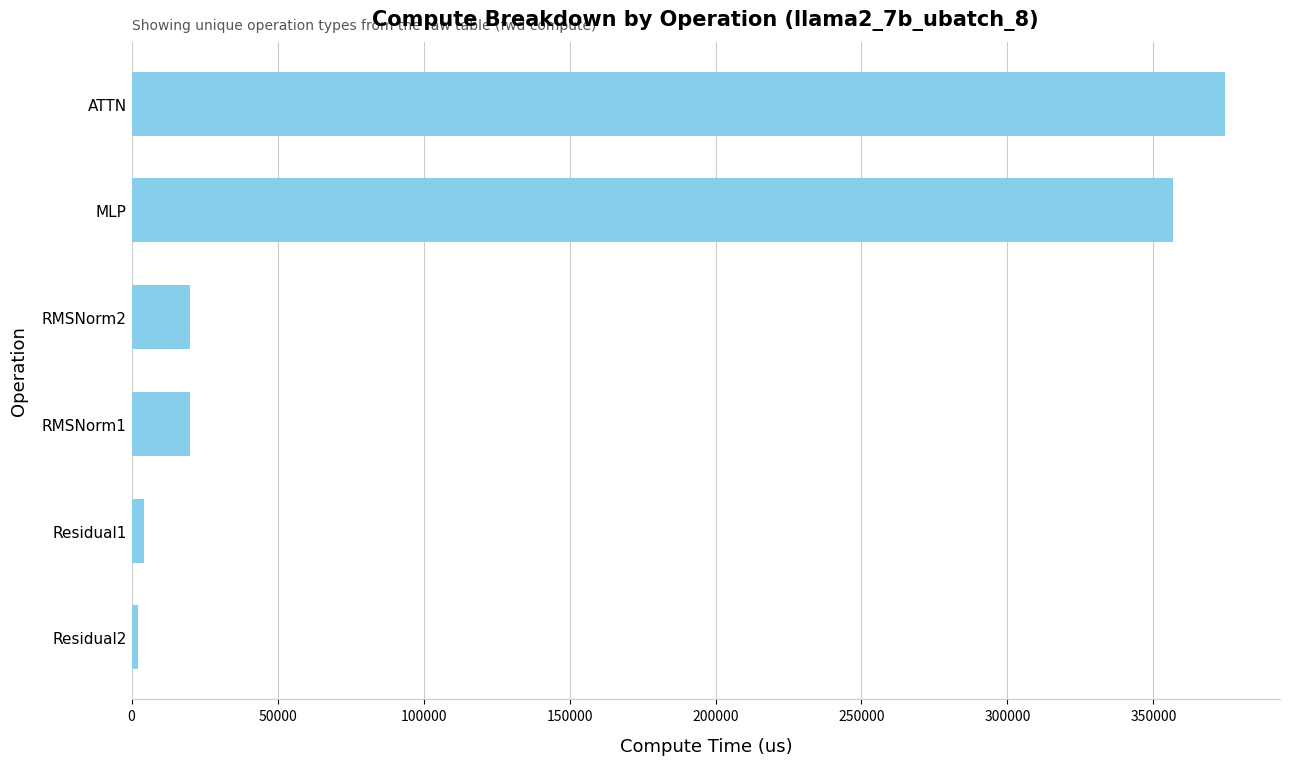

Reading bottom to top, transcribe all the data shown in this chart.

2039.8	4079.6	20004.8	20004.8	356778.0	374620.1